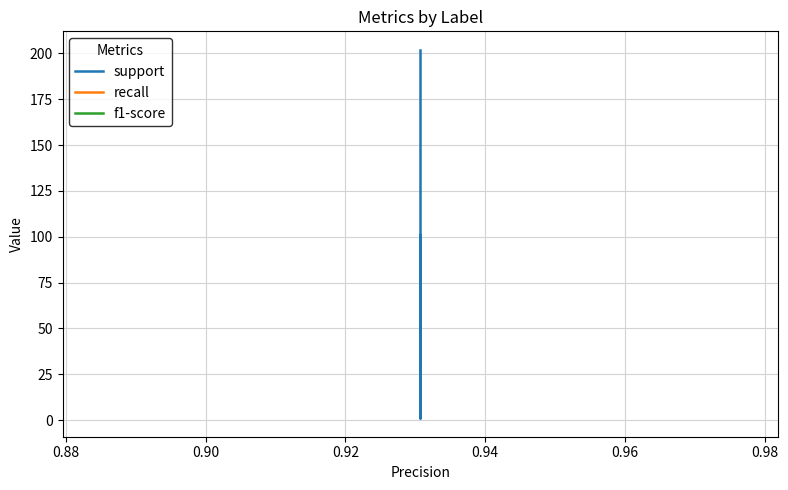

What is the greatest value displayed?

202.0